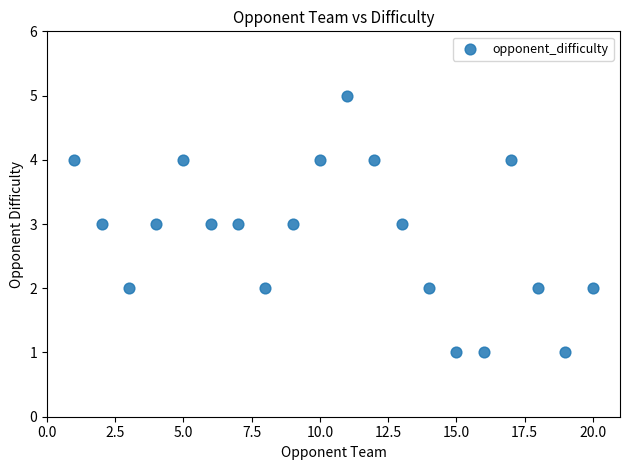

What is the range of X values (max minus min)?

19